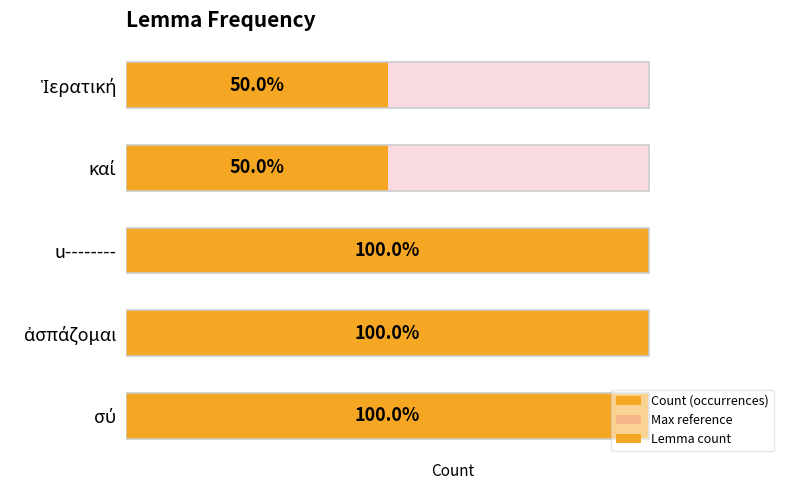

How many groups of bars are there?

5